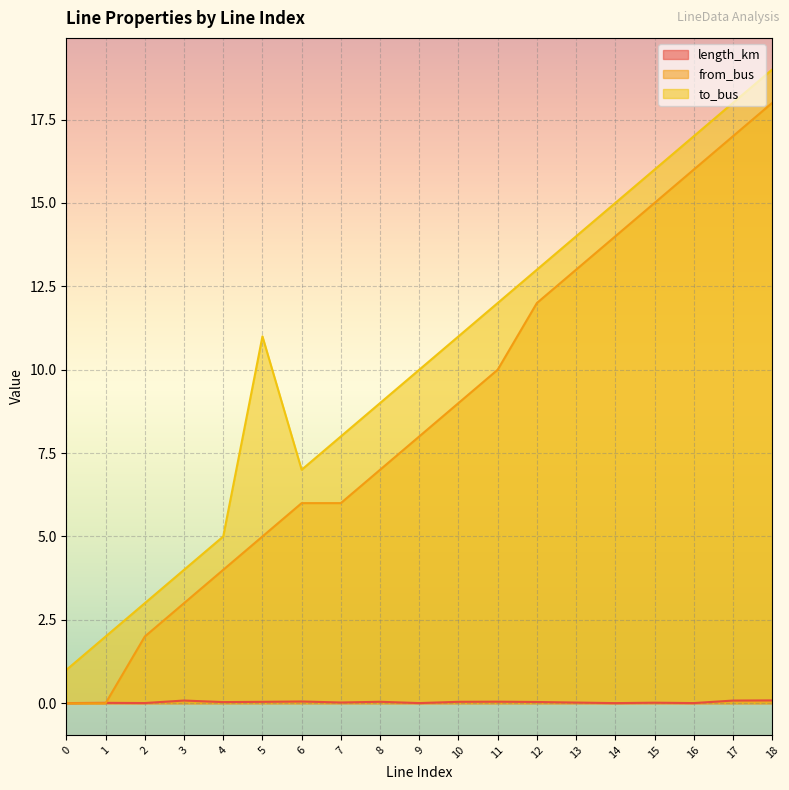

Rank the series by their maximum value, from highest to lowest.

to_bus, from_bus, length_km